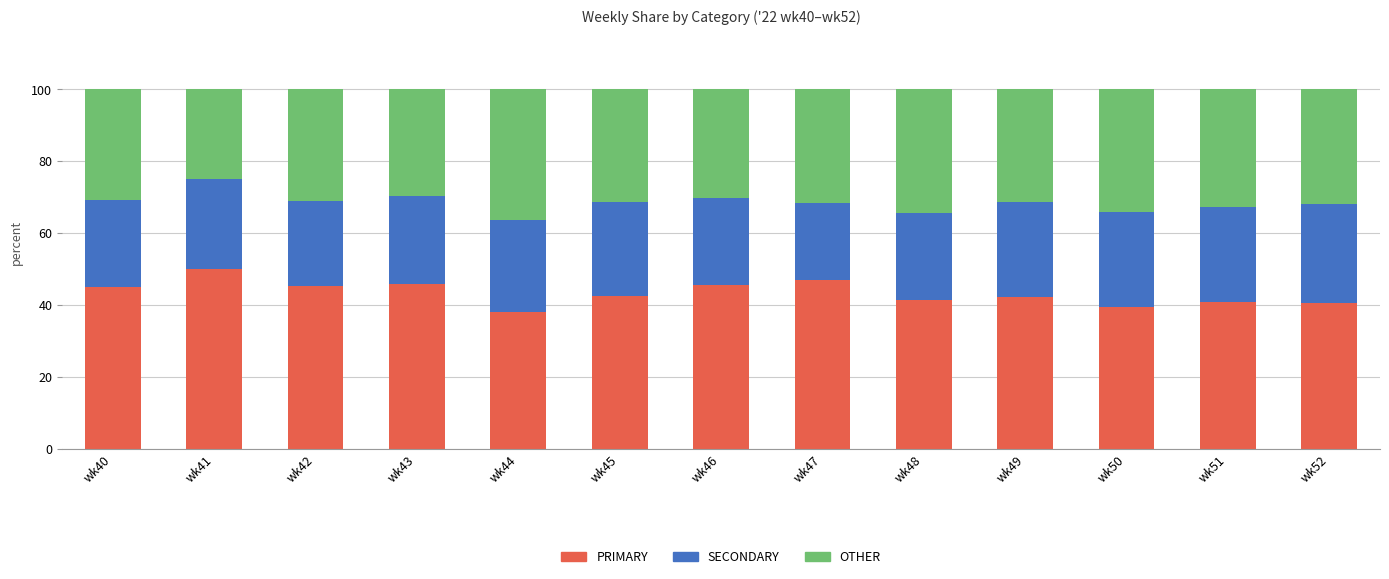

What is the total value across all series at wk42?

100.0